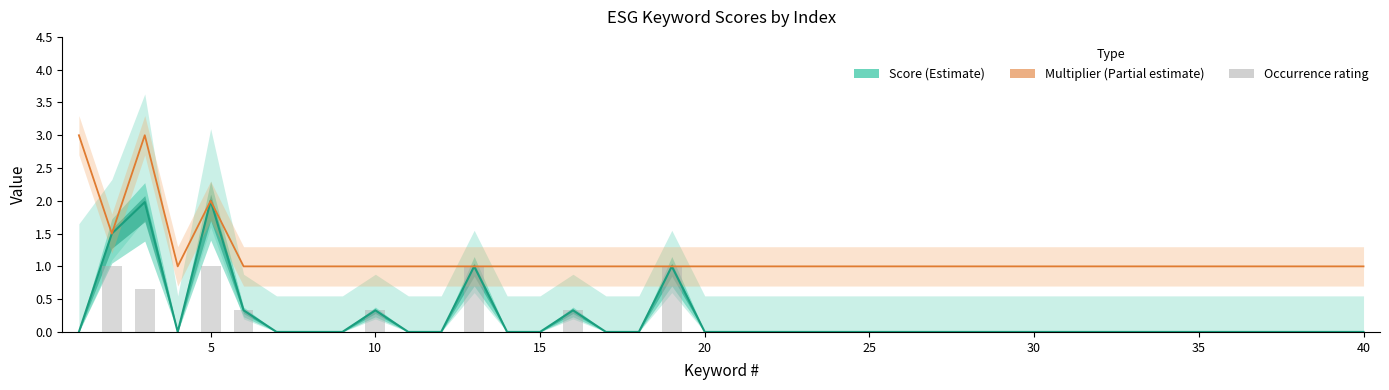

True or false: Occurrence rating has a value of 1.7 at 12.

False